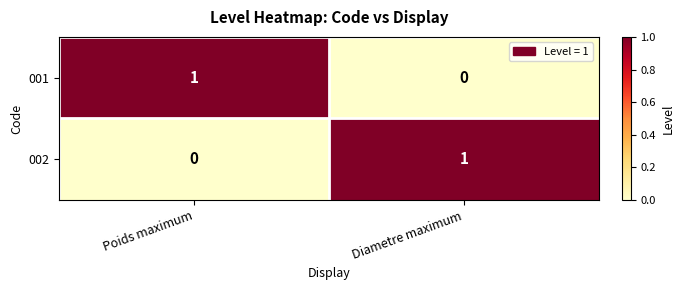

At which label is 002 closest to 0?

Poids maximum